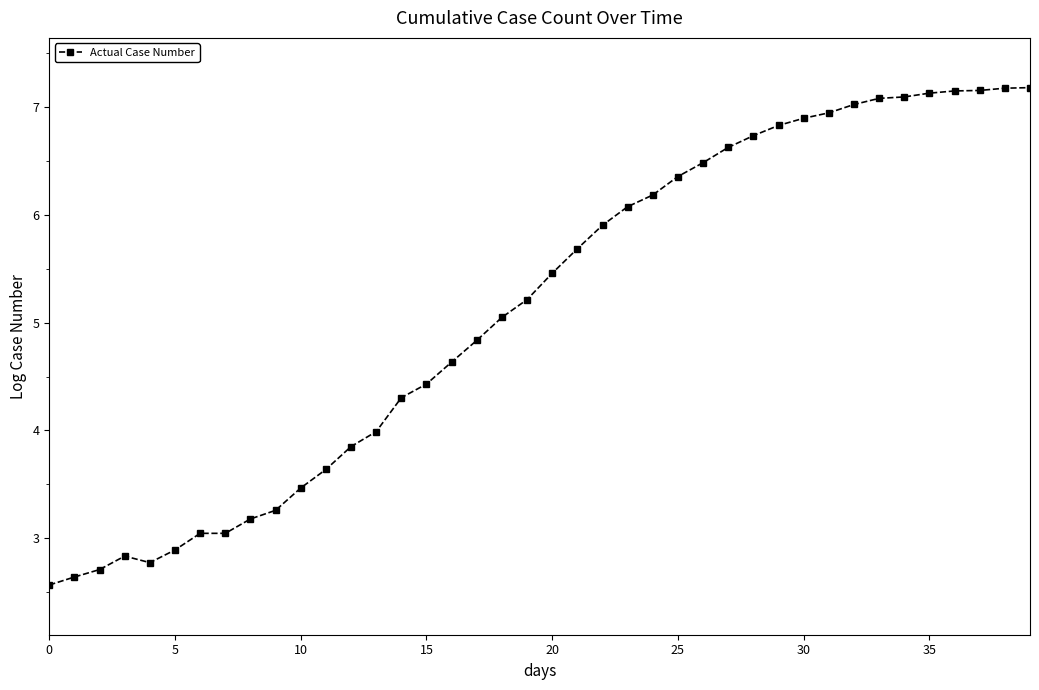

What is the smallest value displayed?

2.6